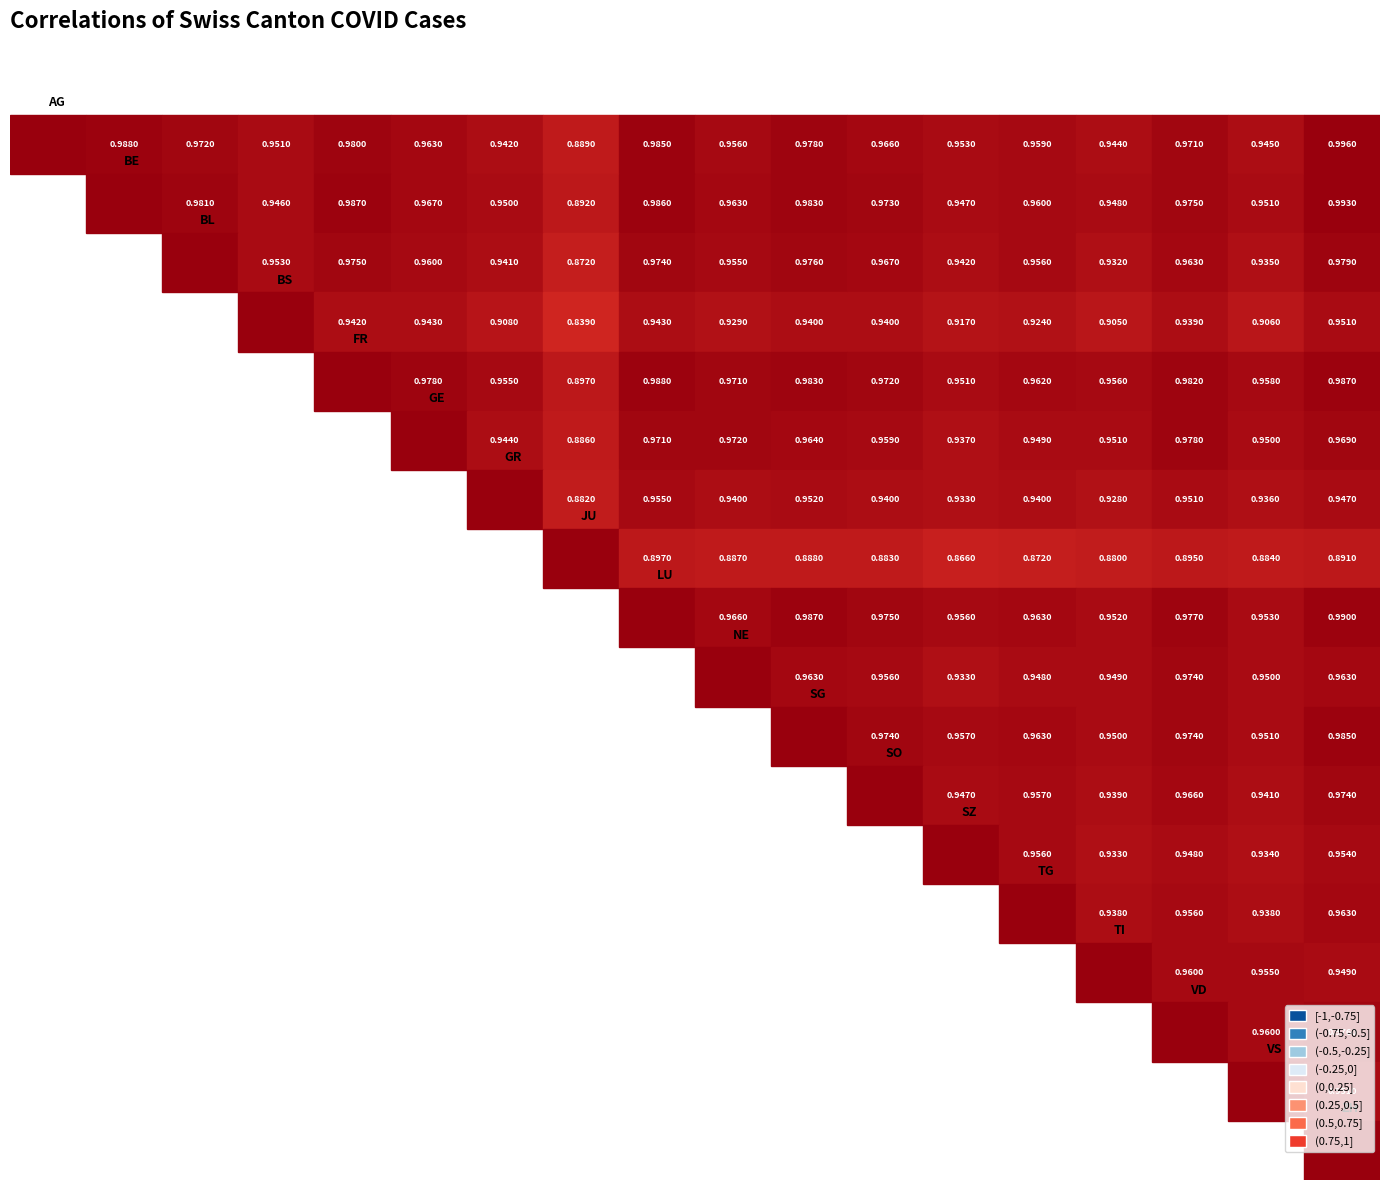

Is it true that FR equals 0.6 at 2?

False